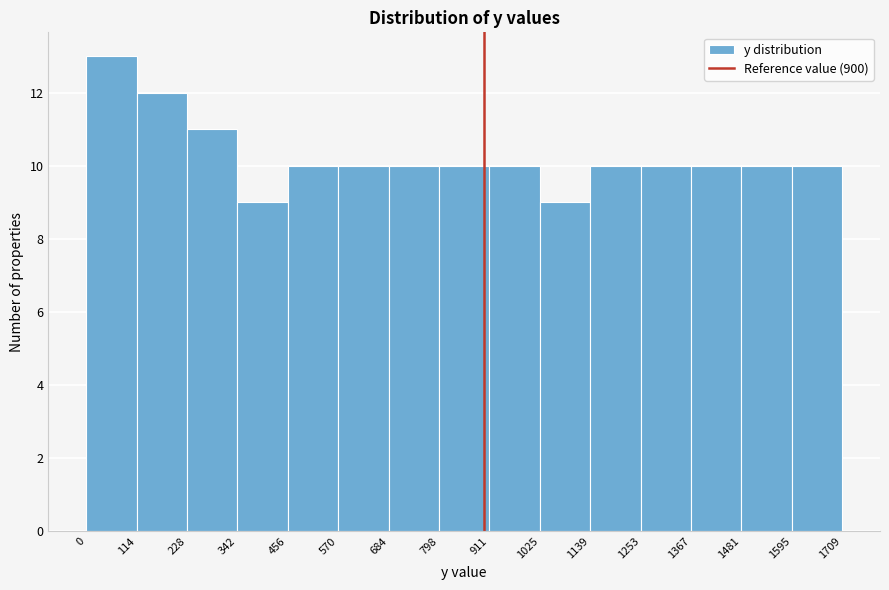

What is the height of the bar covering 456 to 570 on the x-axis? The values are not printed on the chart, so give them approximately, as read against the axis.

10